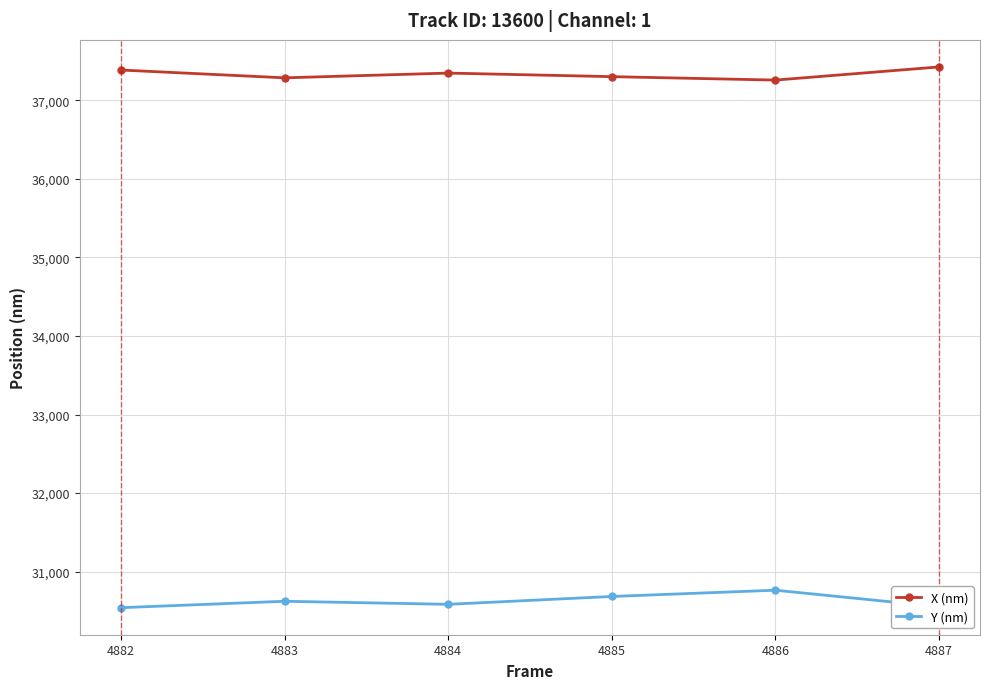

What is the total value across all series at 4884?

67931.3